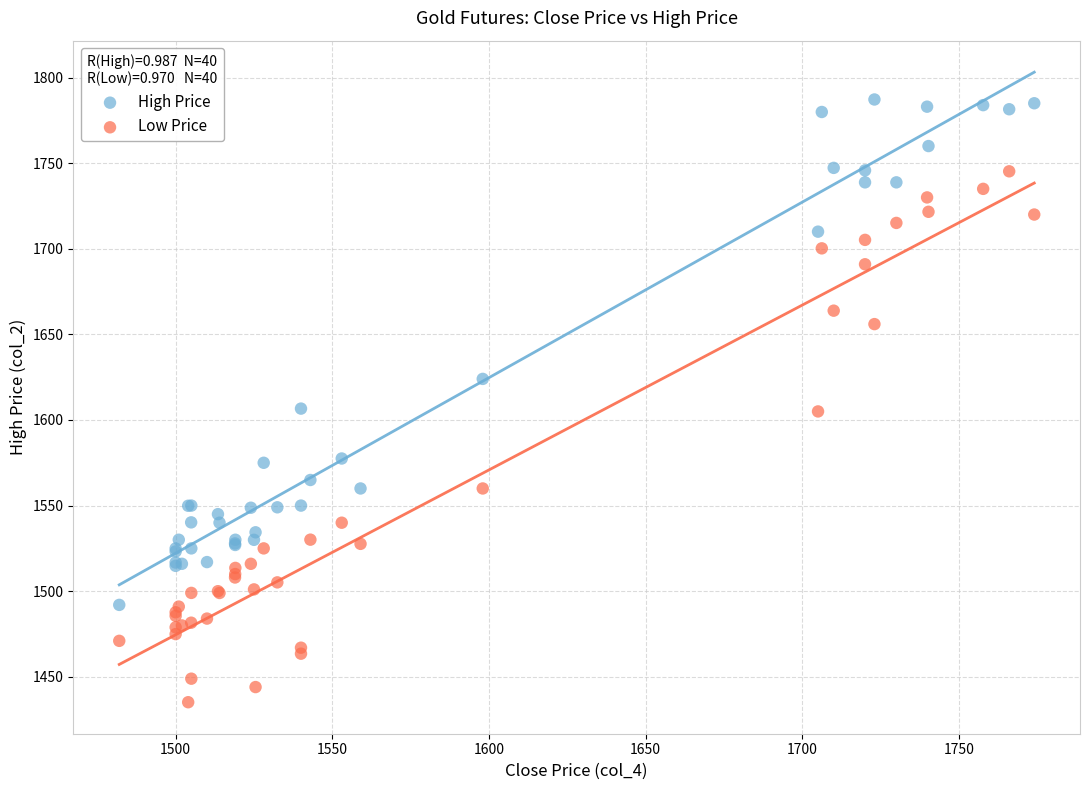

Which series reaches the minimum Y coordinate?

Low Price